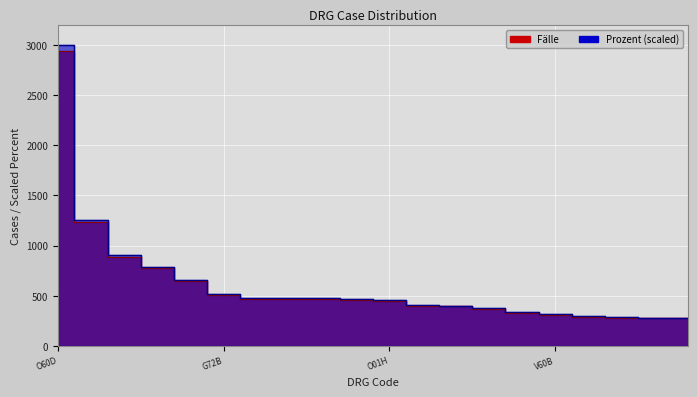

Rank the series by their maximum value, from highest to lowest.

Prozent, Fälle